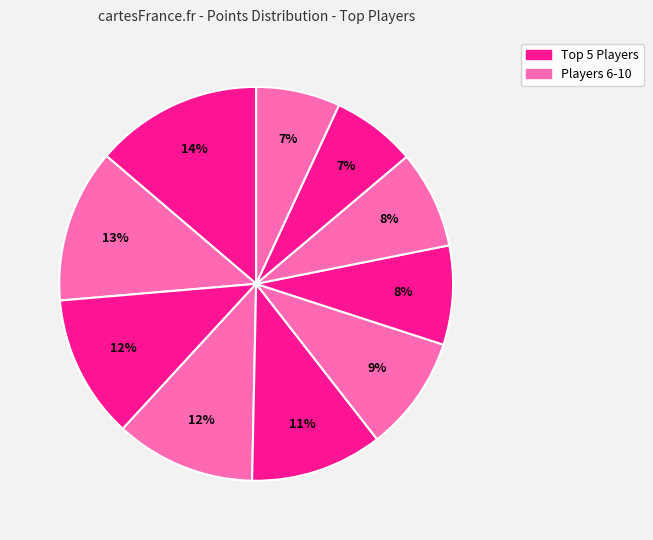

Count the number of slices in the pie.

10